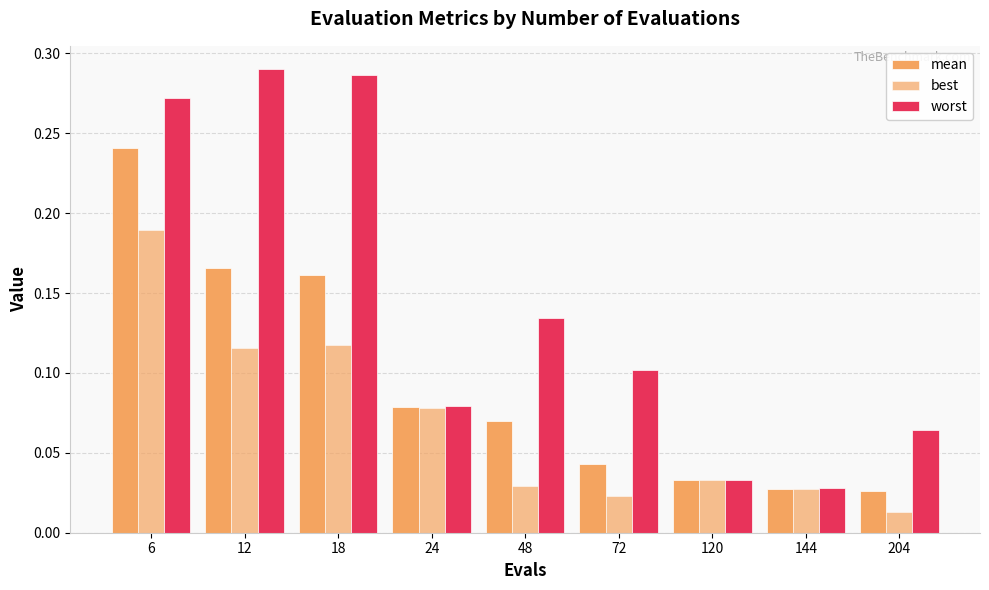

Count the number of data series in this chart.

3